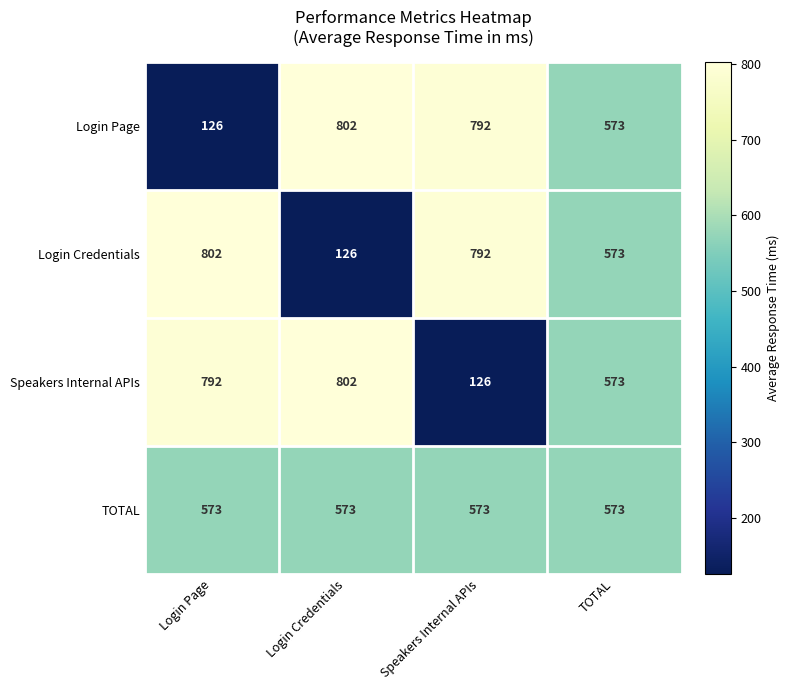

What is the maximum value shown in the chart?

802